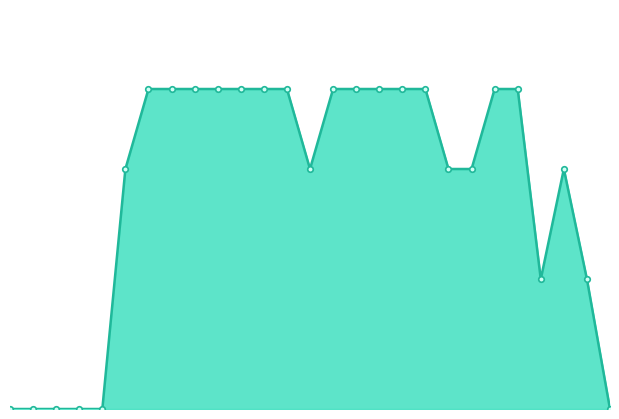

Does the chart have visible grid lines?

No